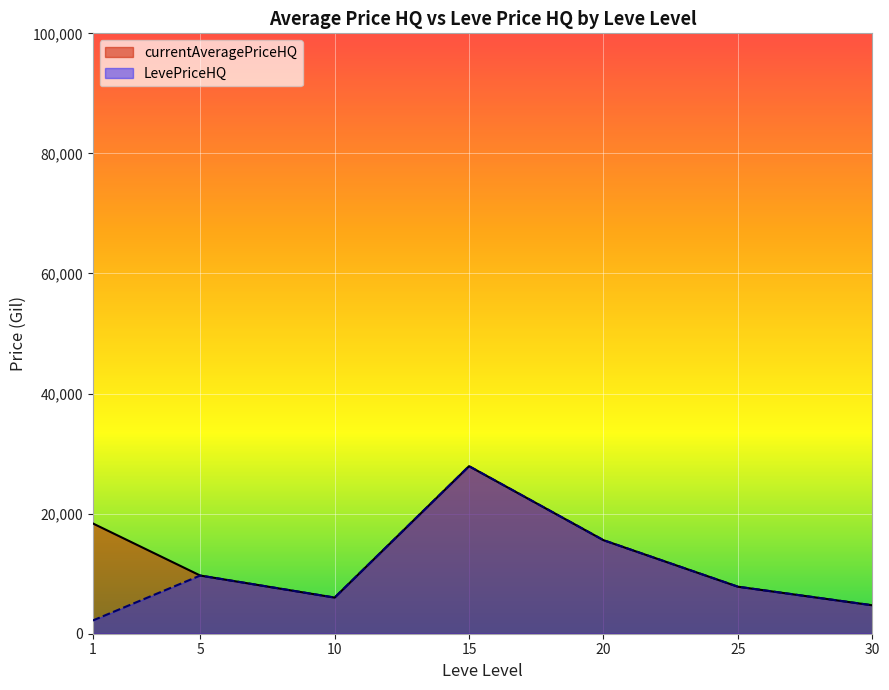

How many lines are shown in the chart?

2